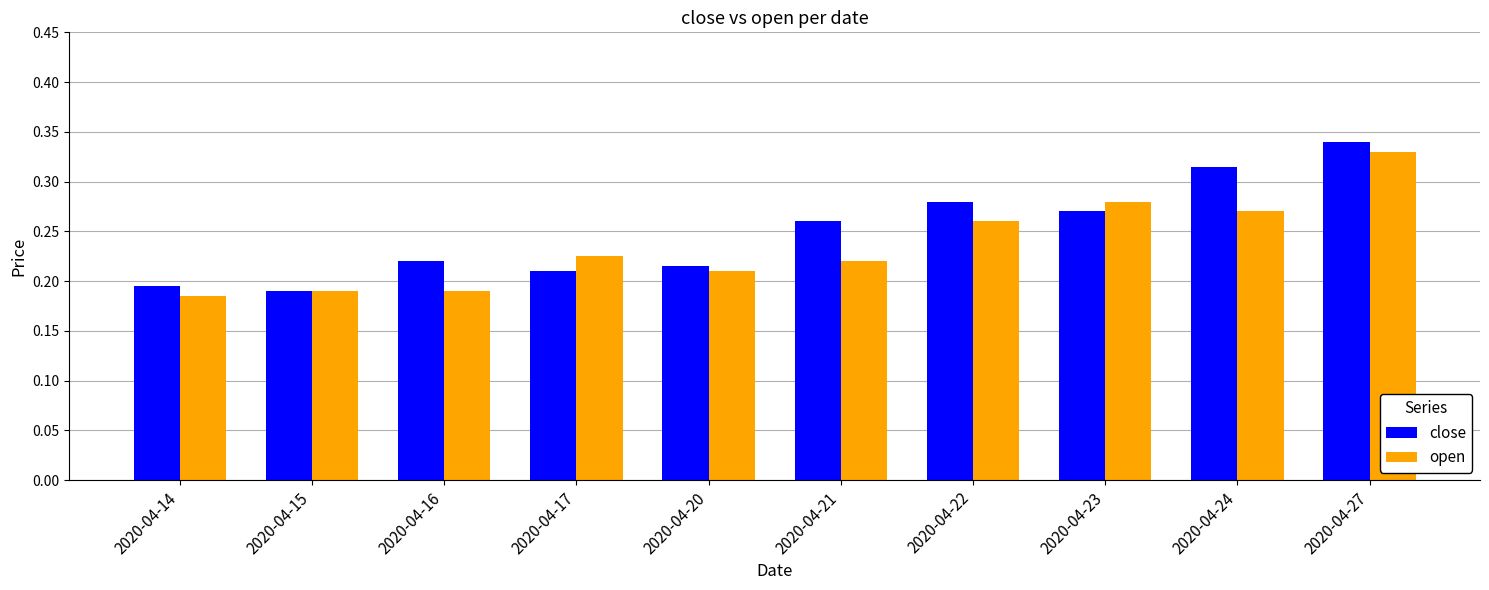

At which category does the chart reach its peak across all series?

2020-04-27